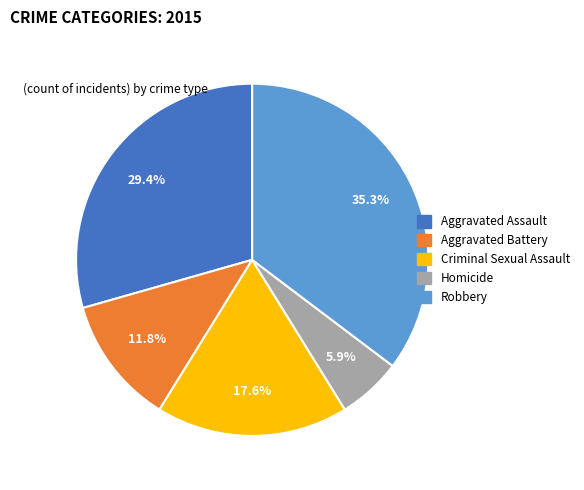

Rank the categories by value from highest to lowest.

Robbery, Aggravated Assault, Criminal Sexual Assault, Aggravated Battery, Homicide